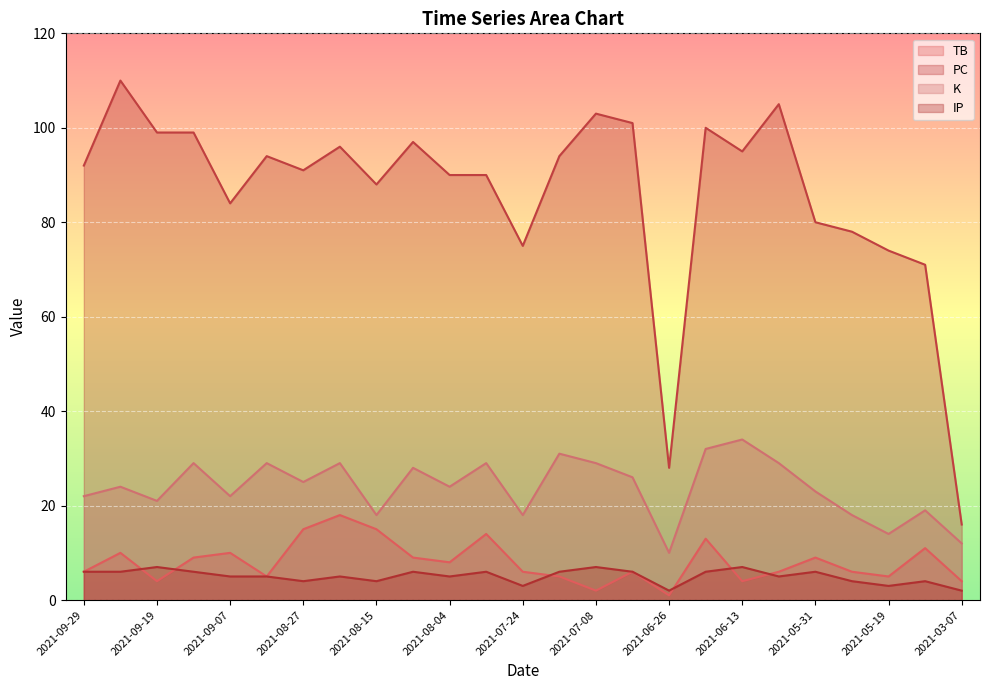

Where does the IP series first go above 5?

2021-09-29